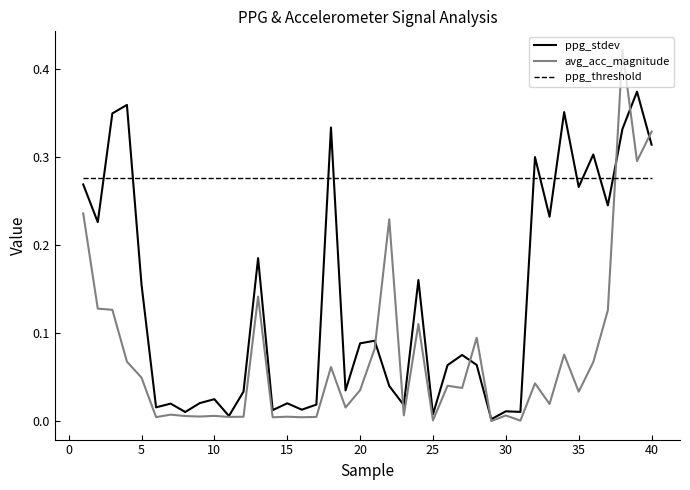

True or false: ppg_threshold and ppg_stdev cross at least once.

True